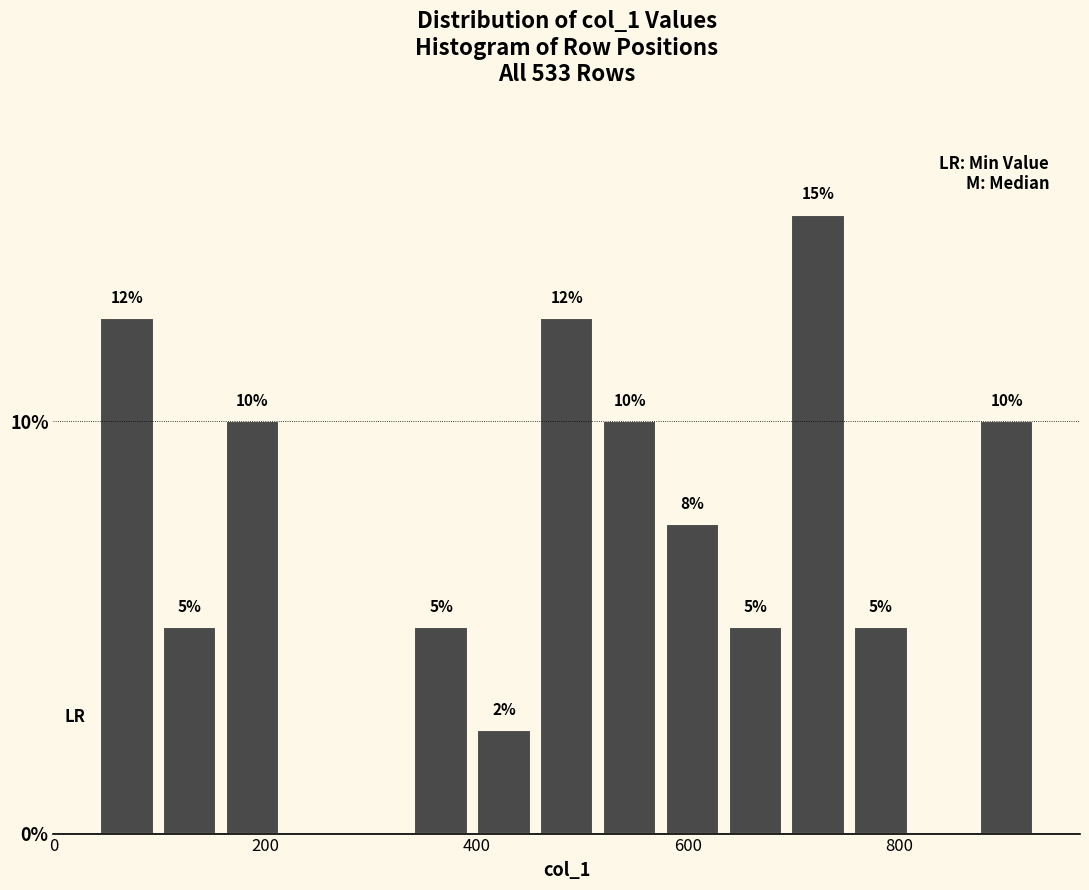

Around what value on the x-axis is the tallest bar? Give the approximate position of its centre, as read against the axis.

720